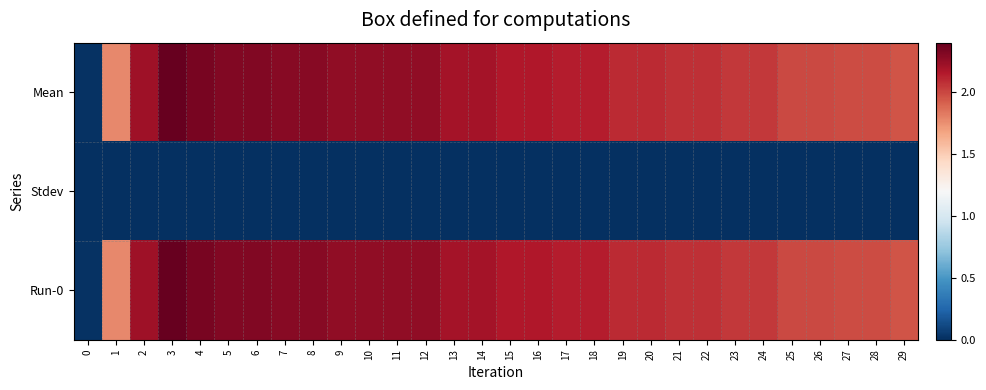

Count the number of data series in this chart.

3